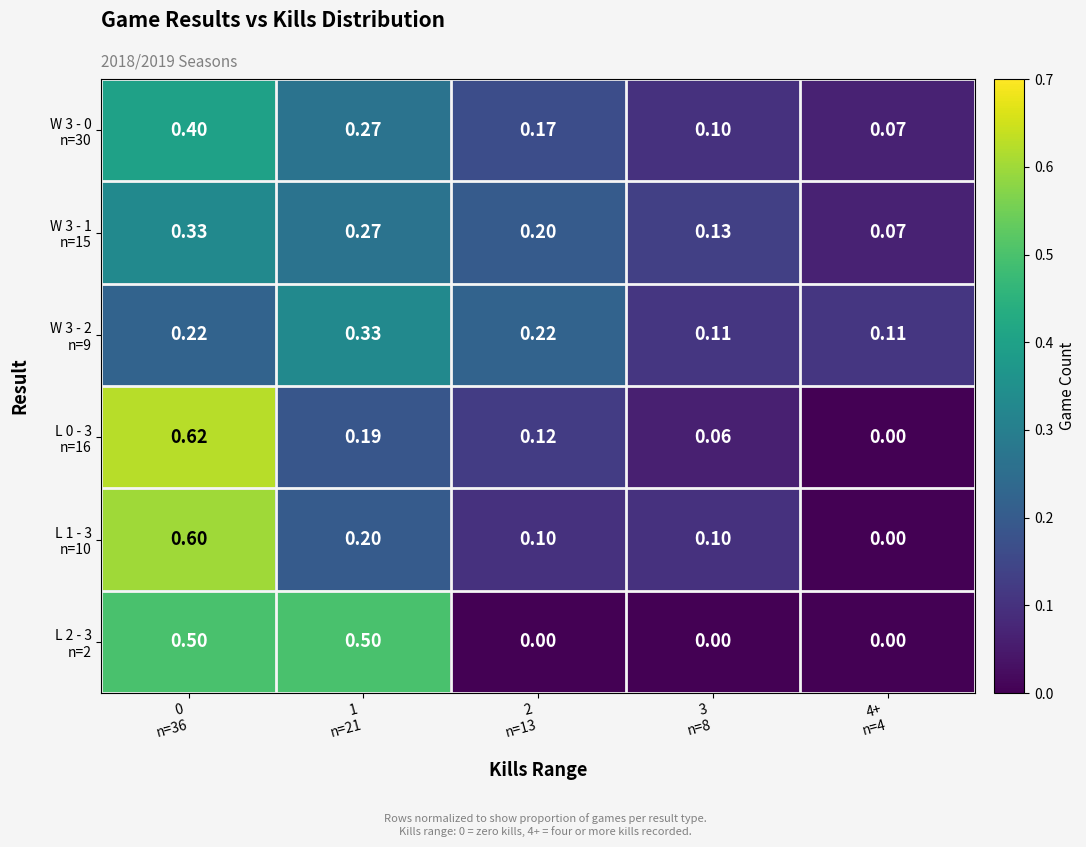

What is the total value across all series at 1
n=21?

1.8